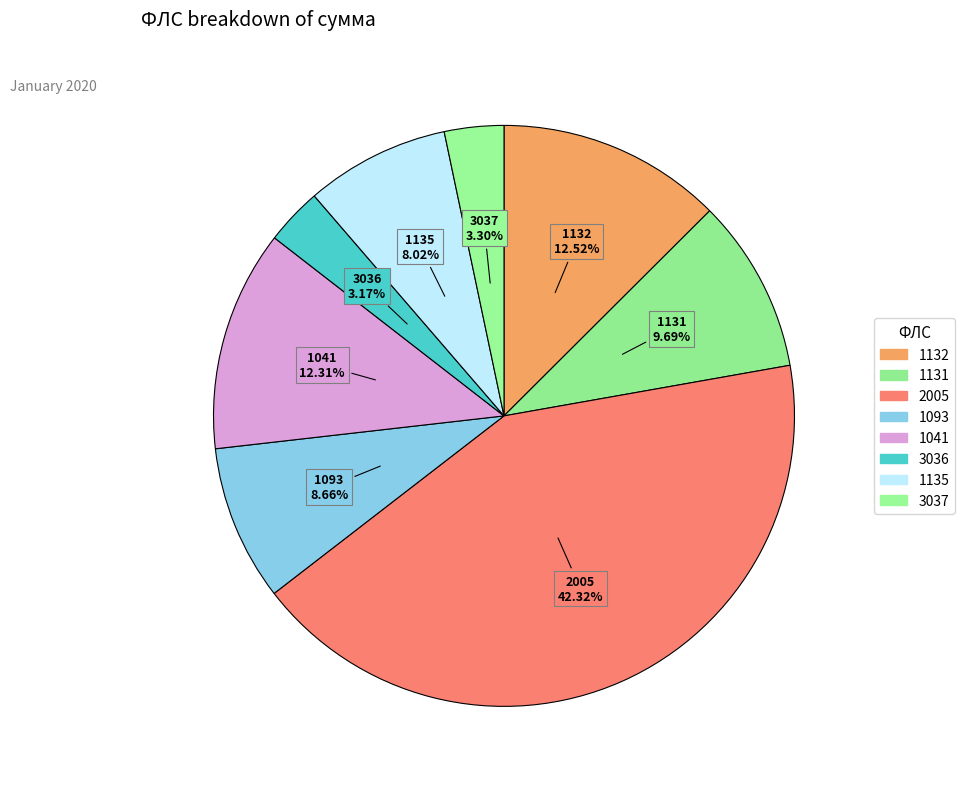

Rank the categories by value from highest to lowest.

2005, 1132, 1041, 1131, 1093, 1135, 3037, 3036